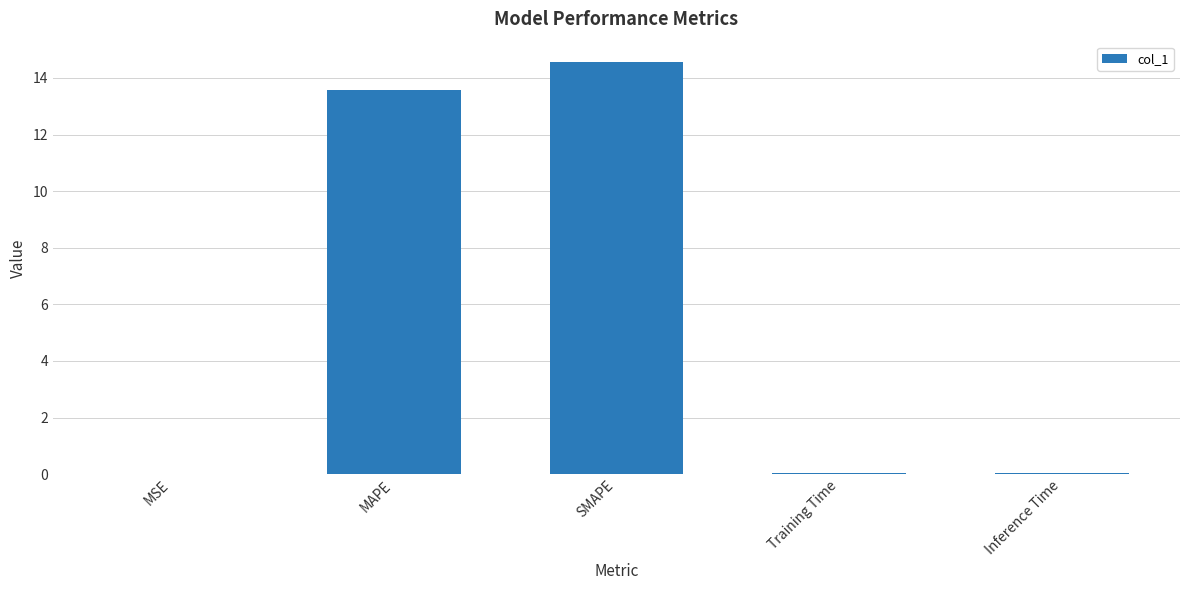

How many series are shown in this chart?

1